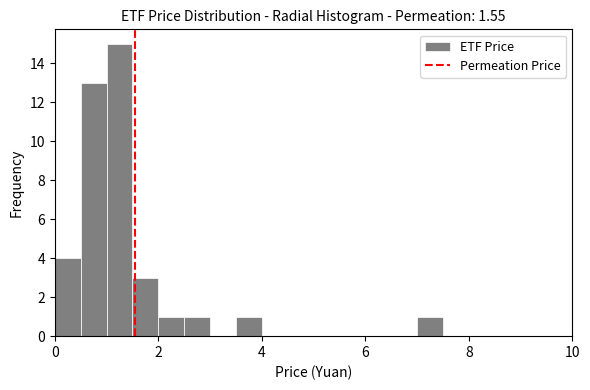

Around what value on the x-axis is the tallest bar? Give the approximate position of its centre, as read against the axis.

1.2